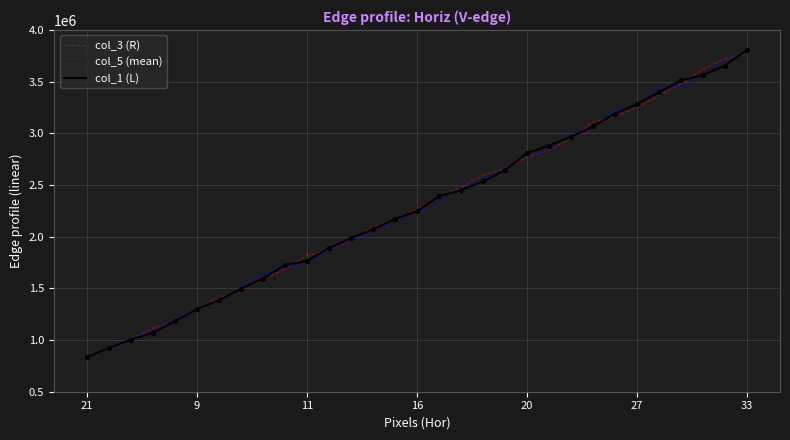

List the series in order of their overall mean, highest first.

col_3 (R), col_1 (L), col_5 (mean)